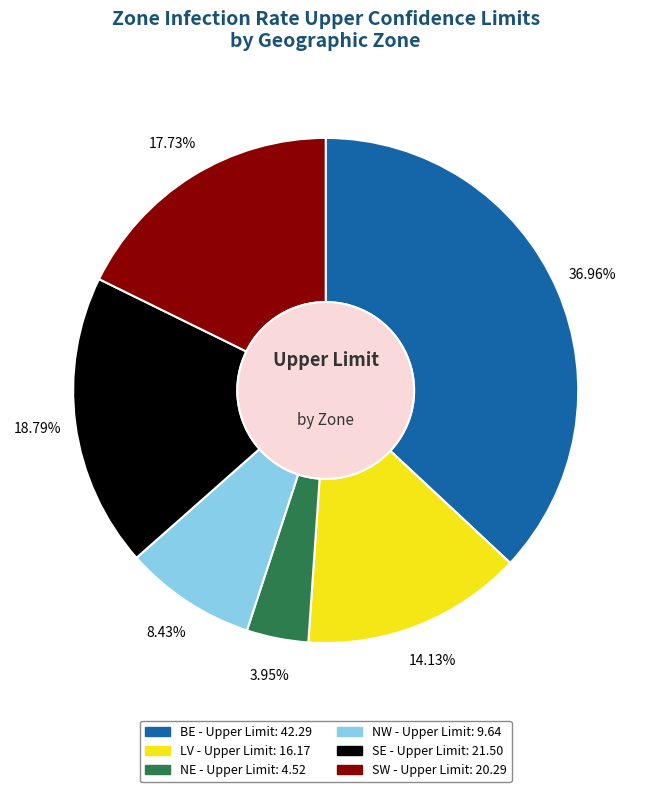

Which slice is the smallest?

NE